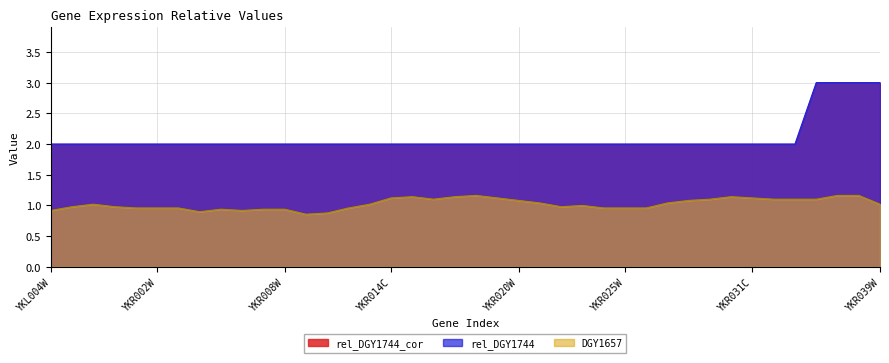

What is the value of the rel_DGY1744_cor point at the 29th from the left?

2.0